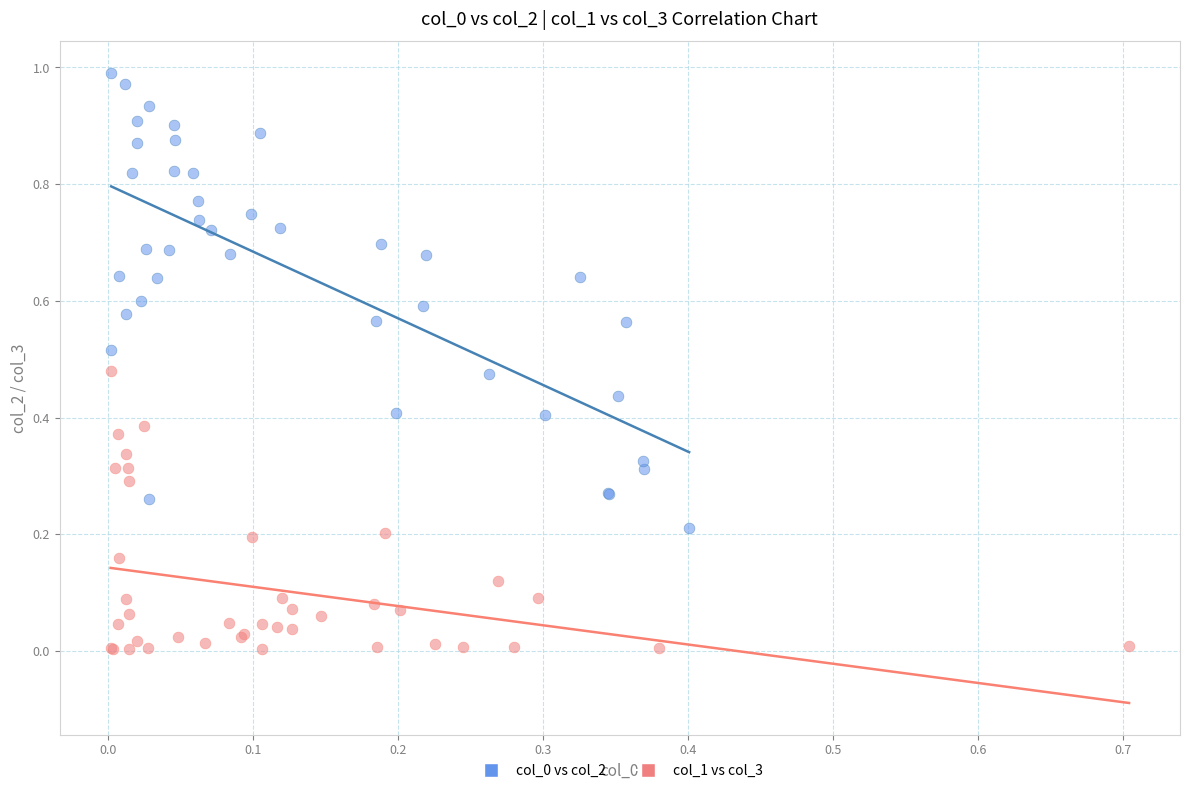

Which series reaches the minimum Y coordinate?

col_1 vs col_3